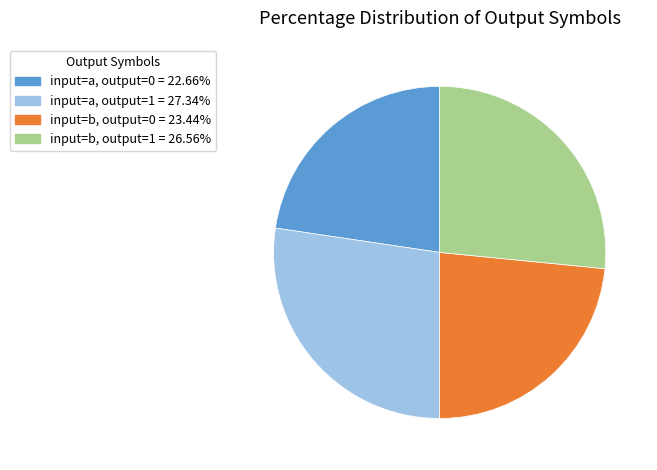

Is there a majority slice in this chart?

No